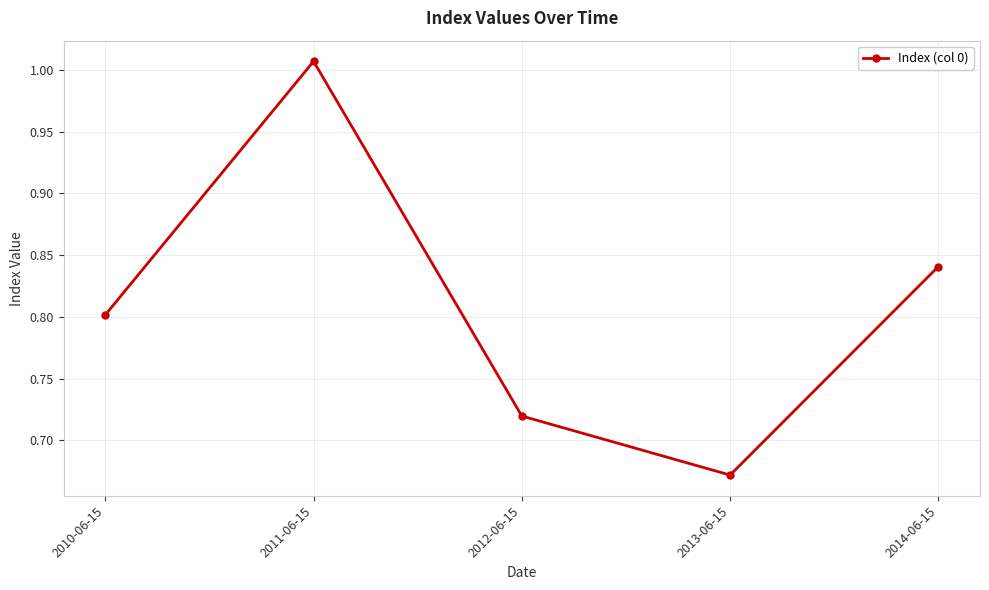

List the labels in order of value, smallest first.

2013-06-15, 2012-06-15, 2010-06-15, 2014-06-15, 2011-06-15